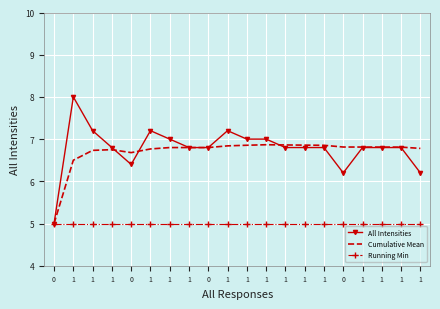

List the labels in order of Cumulative Mean value, smallest first.

0, 1, 0, 1, 1, 1, 1, 0, 1, 1, 1, 1, 1, 0, 1, 1, 1, 1, 1, 1